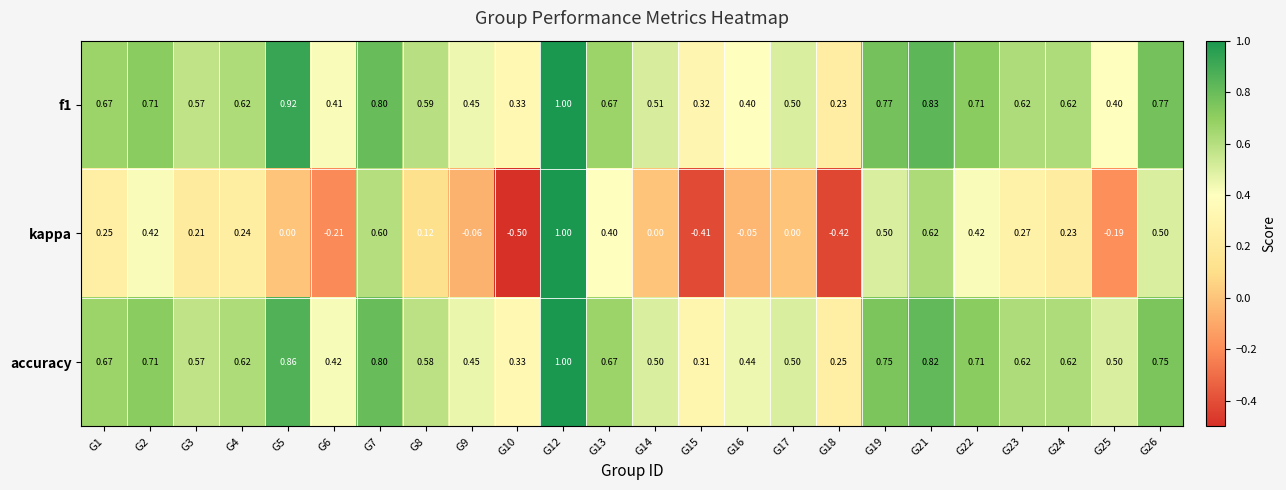

How many values in the kappa series are below 0?

7